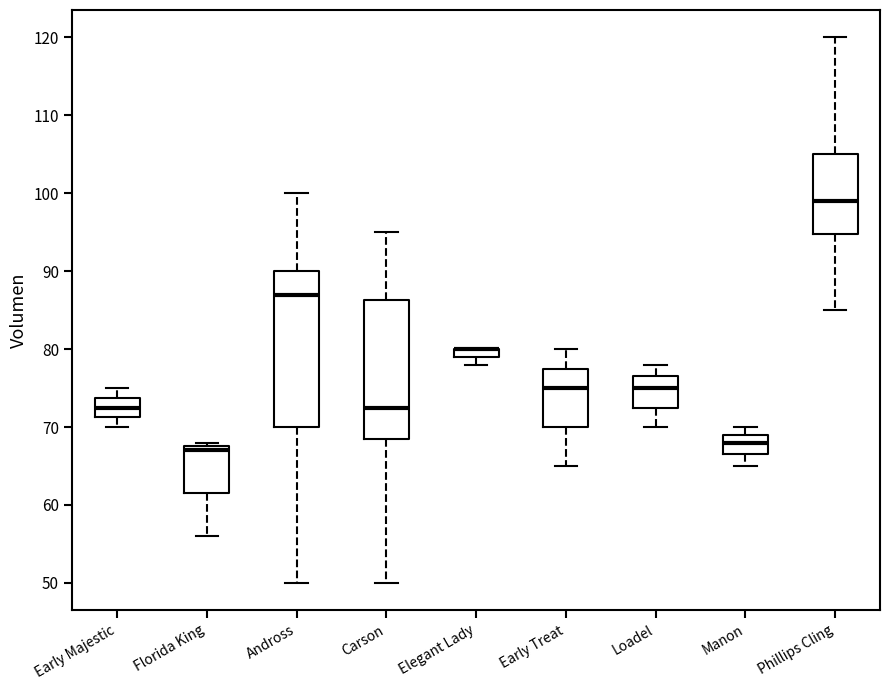

Which box is the tallest, from its lower edge to its upper edge?

Andross